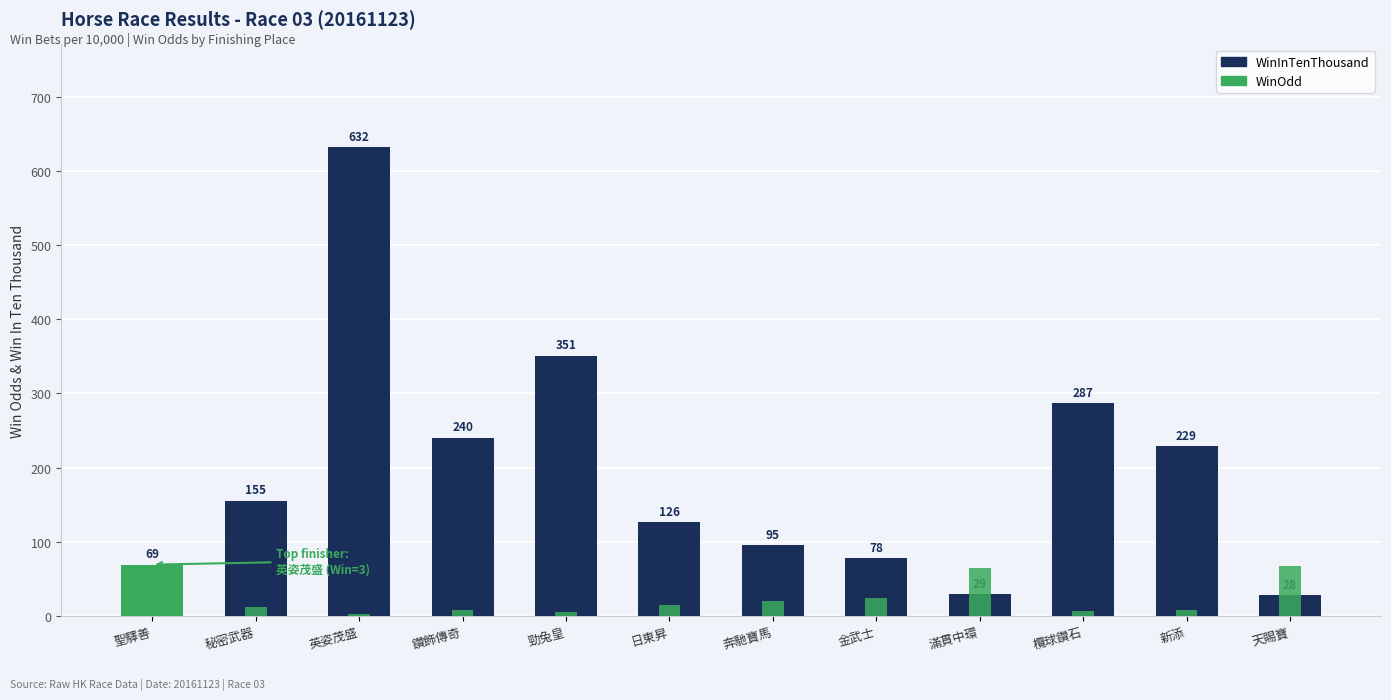

Between 聖驛善 and 新添, which series saw the biggest shift?

WinInTenThousand